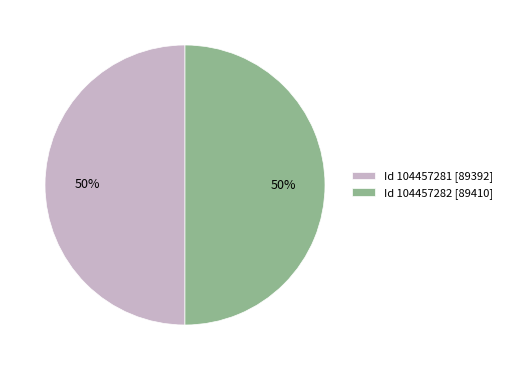

Is it true that Id 104457281 [89392] is 38% of the pie?

False